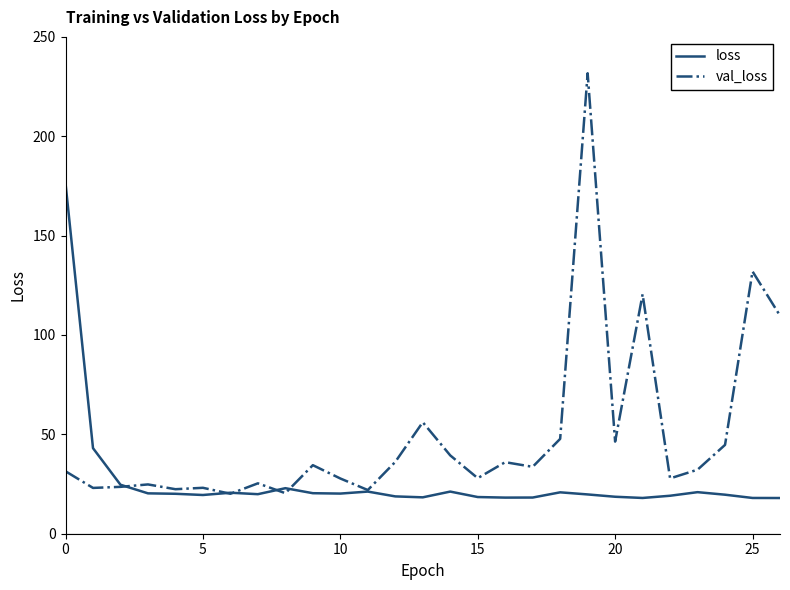

What is the minimum value shown in the chart?

18.0